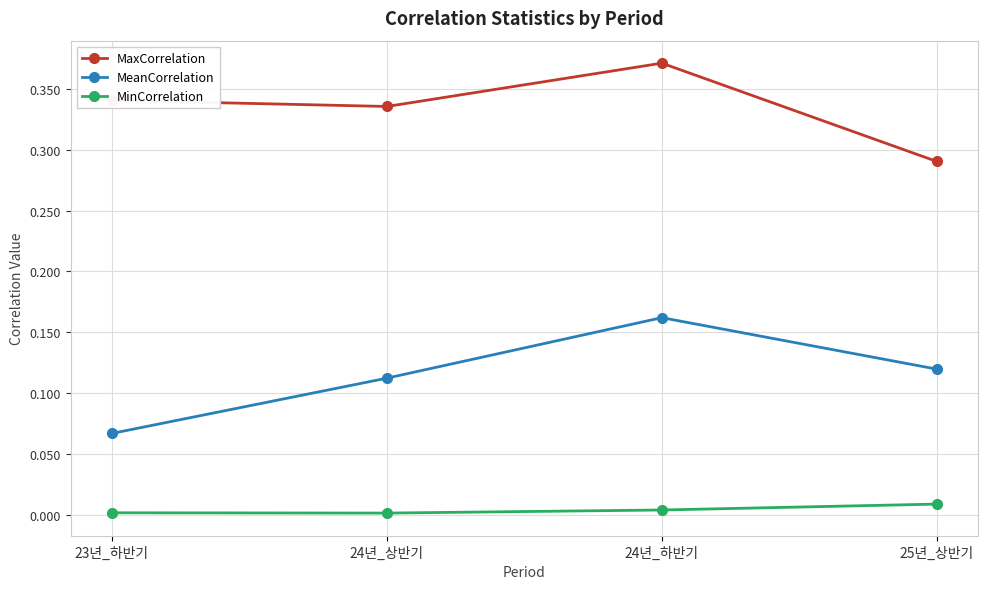

True or false: MaxCorrelation has more than 0 points higher than both neighbors.

True